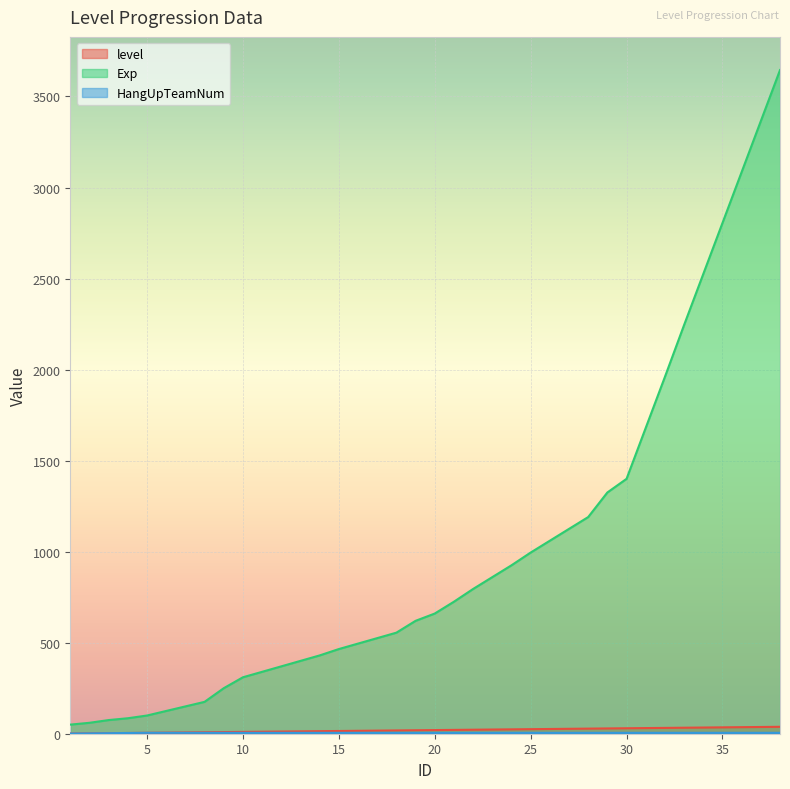

Which series changed the most between 11 and 38?

Exp